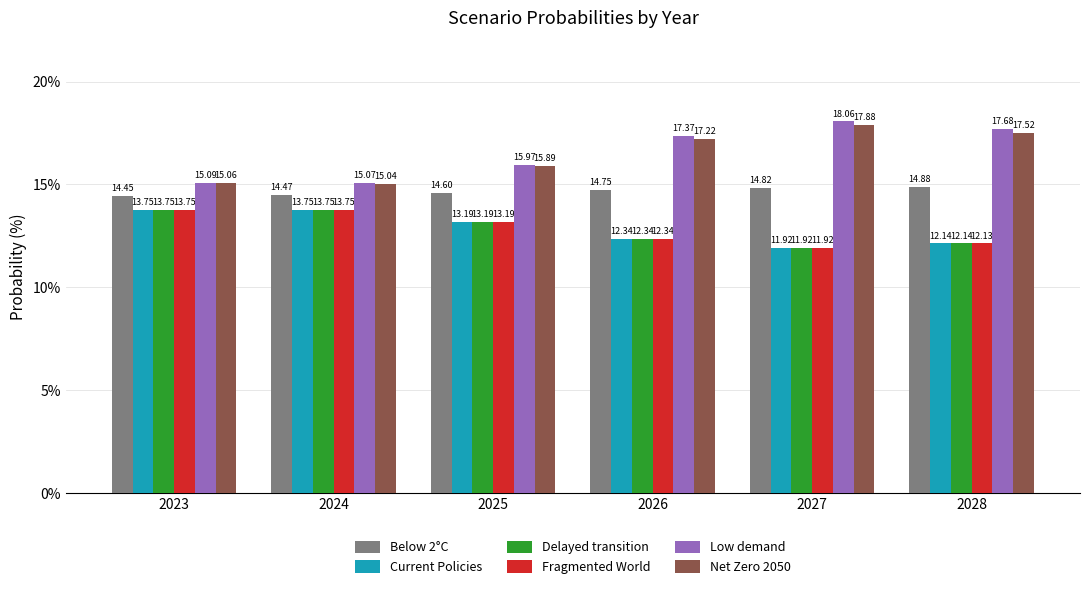

What is the spread (max minus min) of values at 2028?

5.5